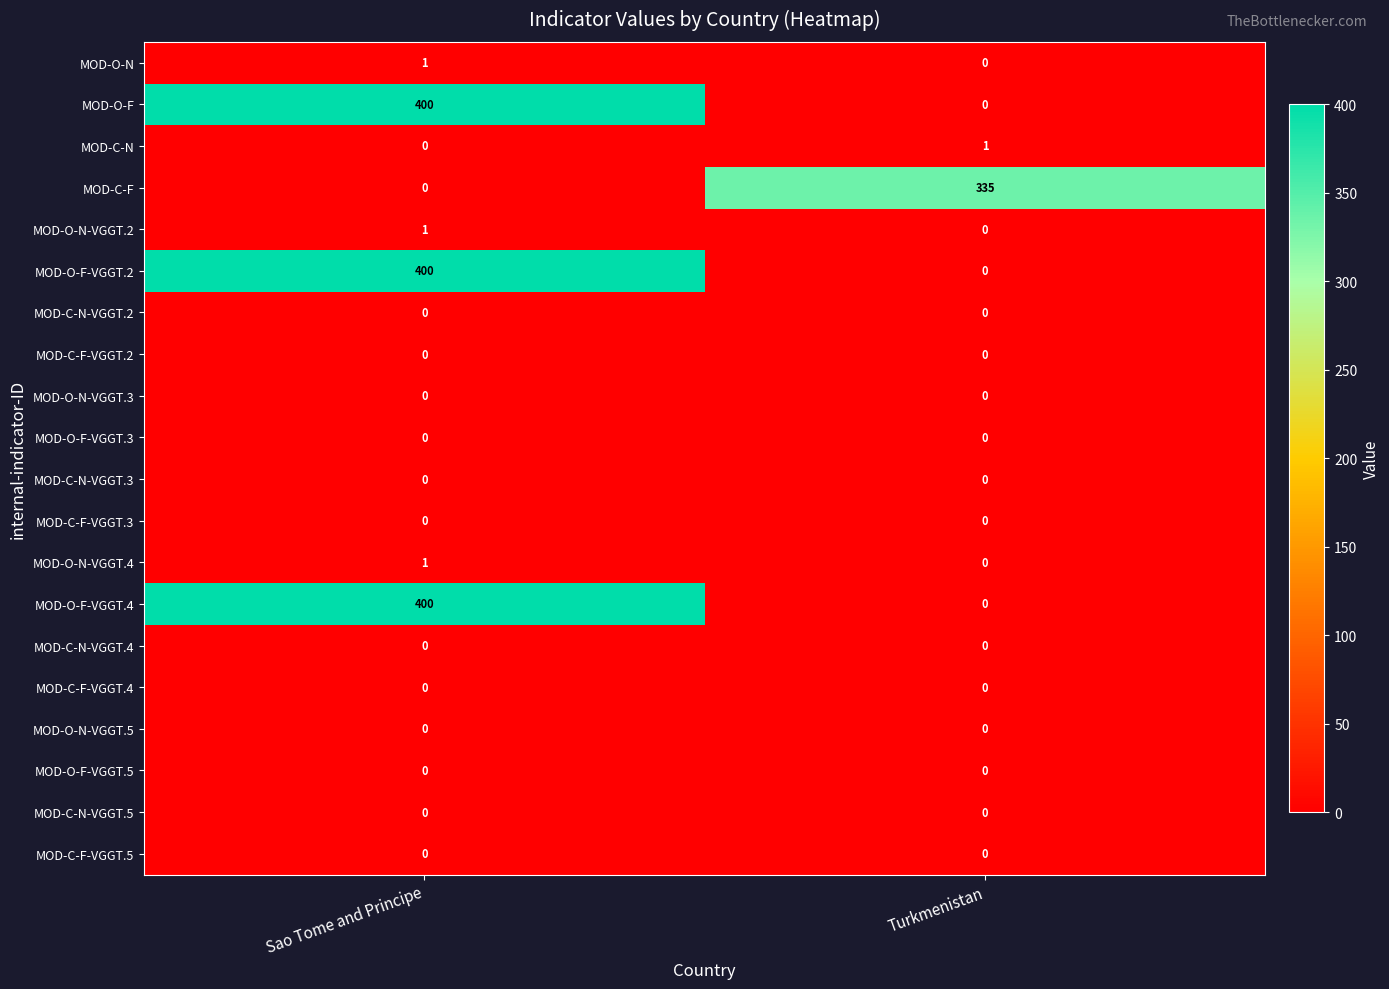

List the labels in order of MOD-O-F-VGGT.2 value, smallest first.

Turkmenistan, Sao Tome and Principe